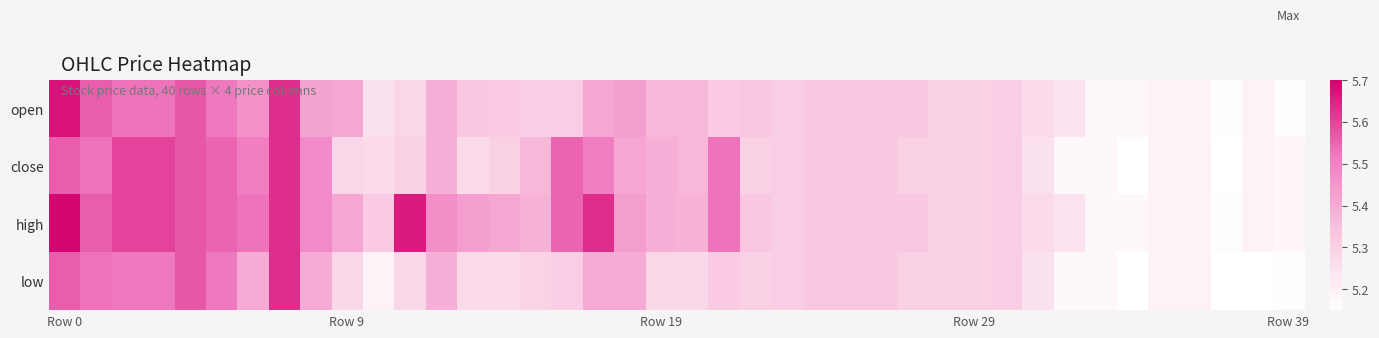

At which category is the sum across all series the highest?

7